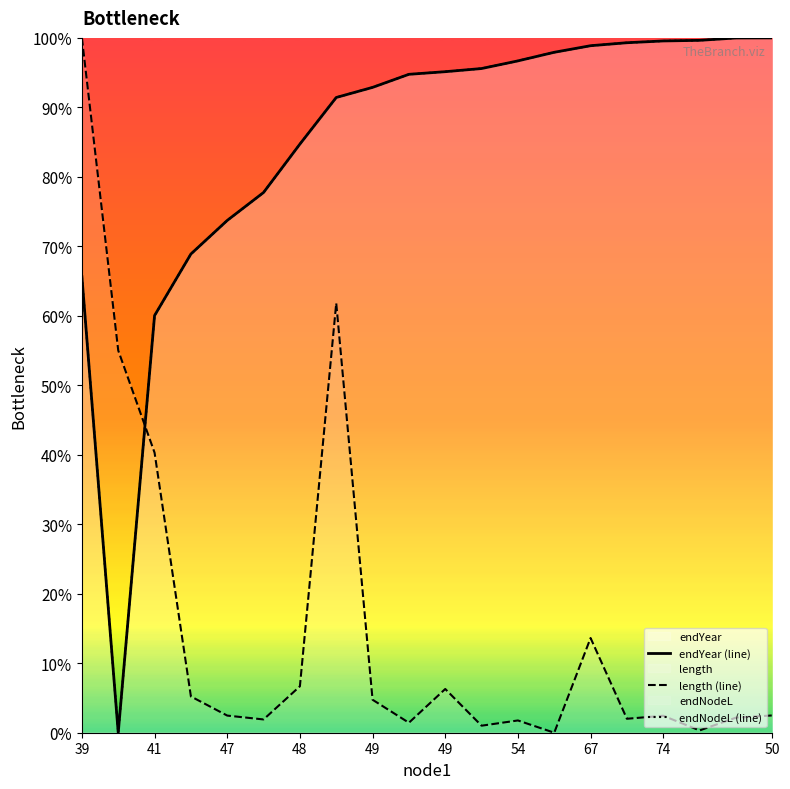

What is the maximum value shown in the chart?

1.0